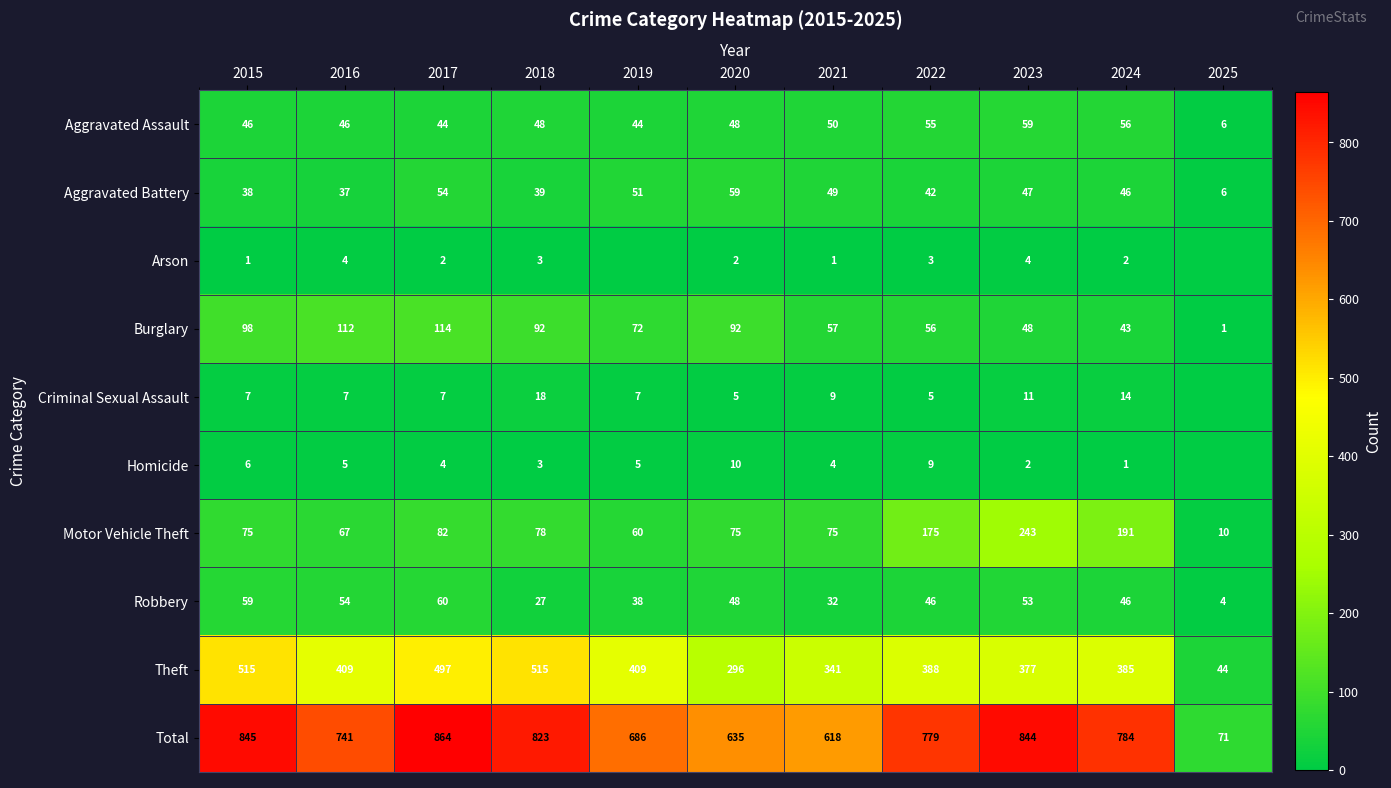

What is the difference between the highest and lowest values at 2023?

842